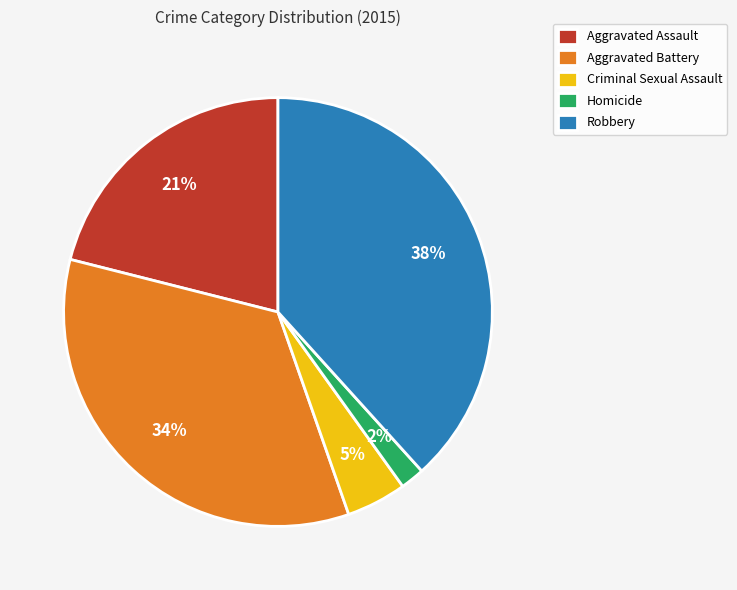

Does Robbery account for over 50% of the chart?

No